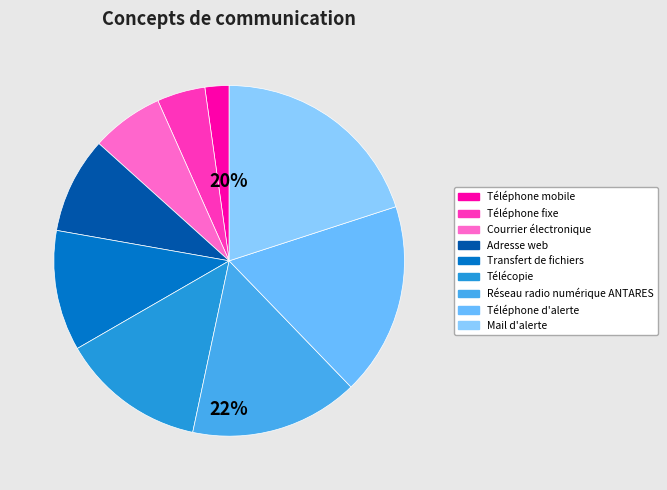

What is the smallest slice in the pie chart?

Téléphone mobile